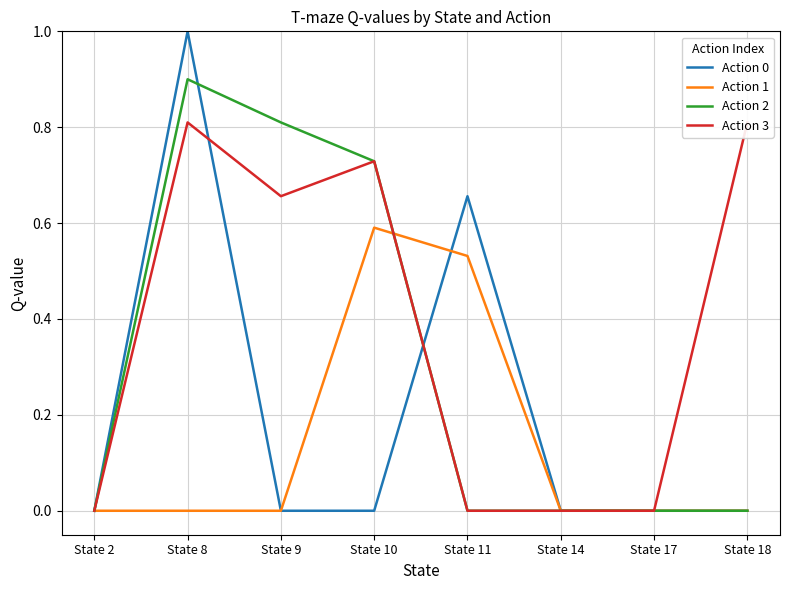

True or false: Action 0 has a value of -0.4 at State 14.

False